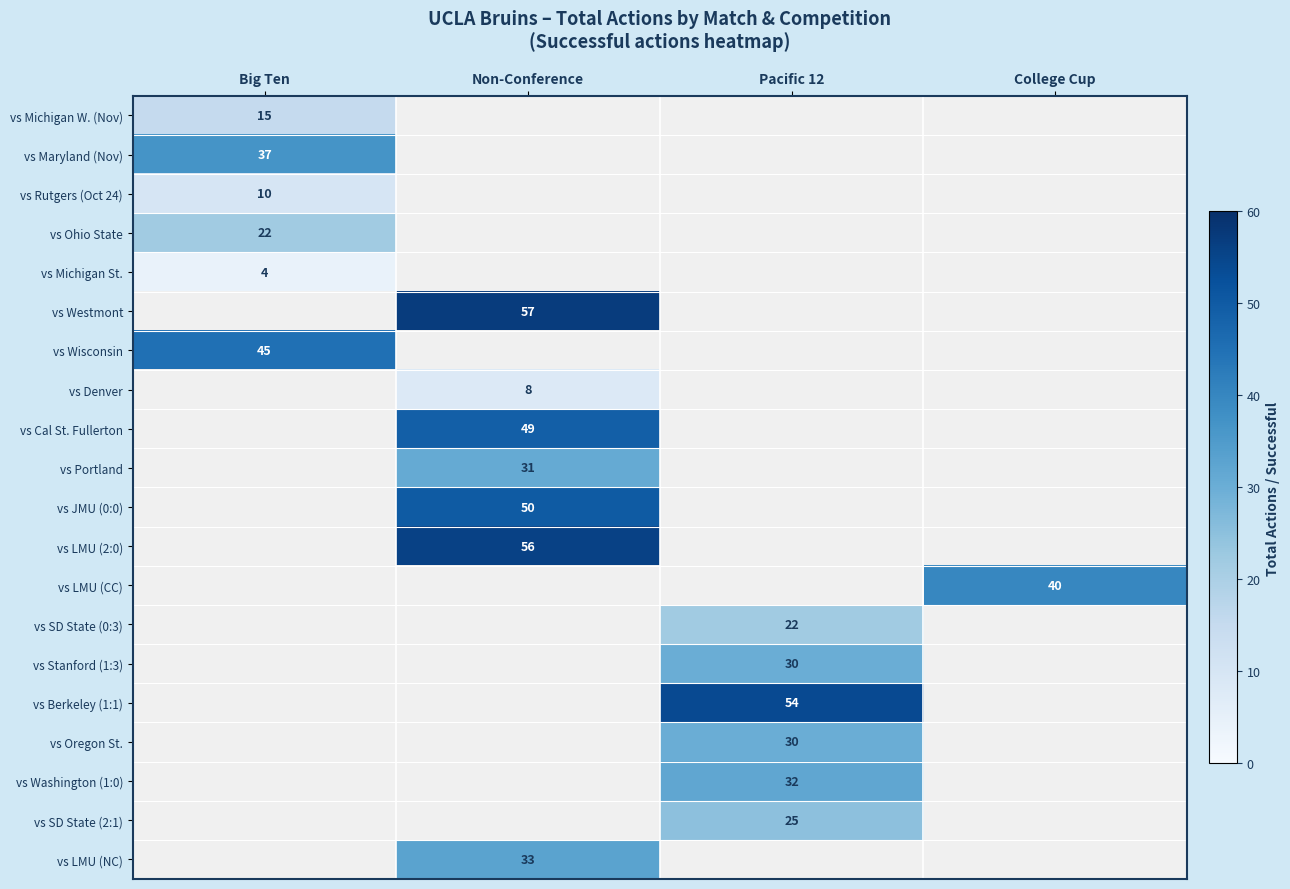

What is the spread (max minus min) of values at Big Ten?

41.0